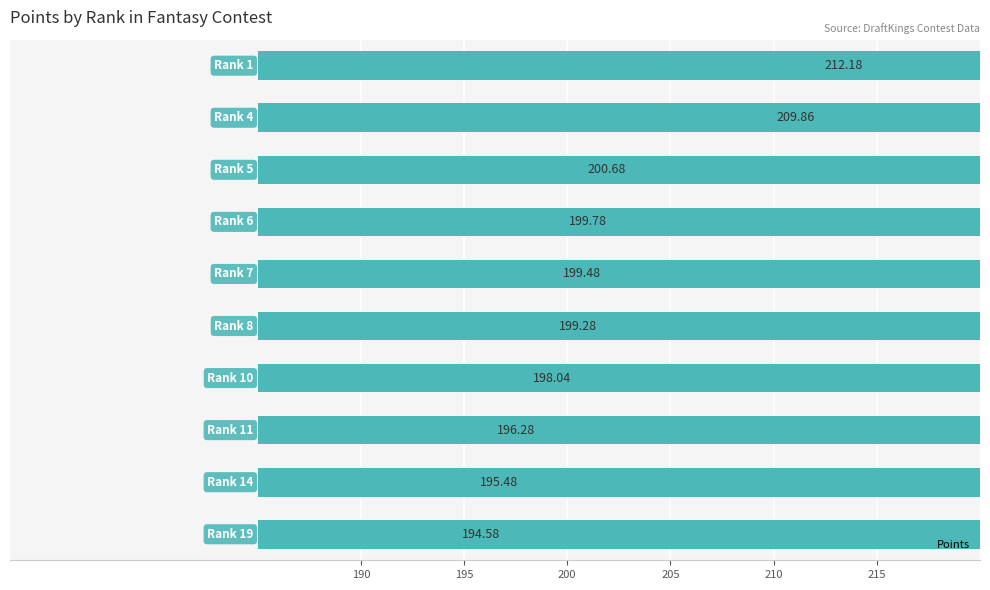

Are the bars horizontal?

Yes